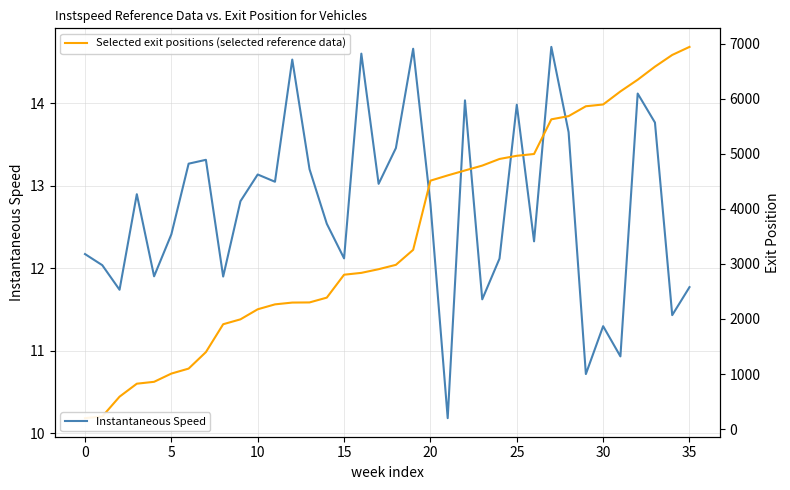

What is the difference between the second highest and minimum values in the Selected exit positions (selected reference data) series?

6600.6